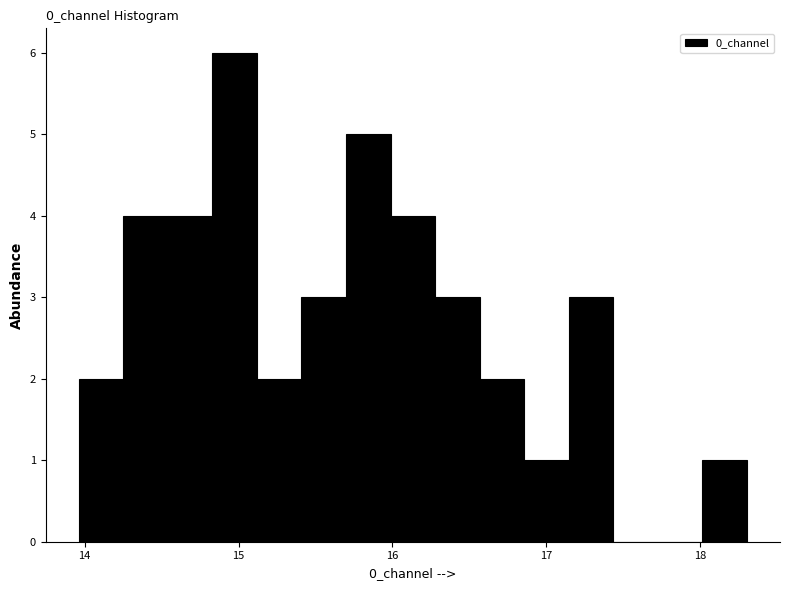

Around what value on the x-axis is the tallest bar? Give the approximate position of its centre, as read against the axis.

15.0